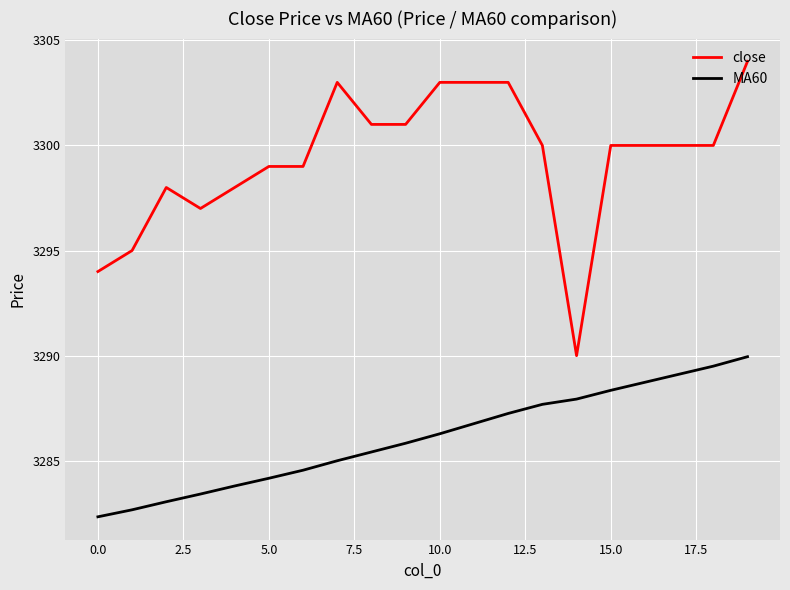

List the series in order of their overall mean, lowest first.

MA60, close